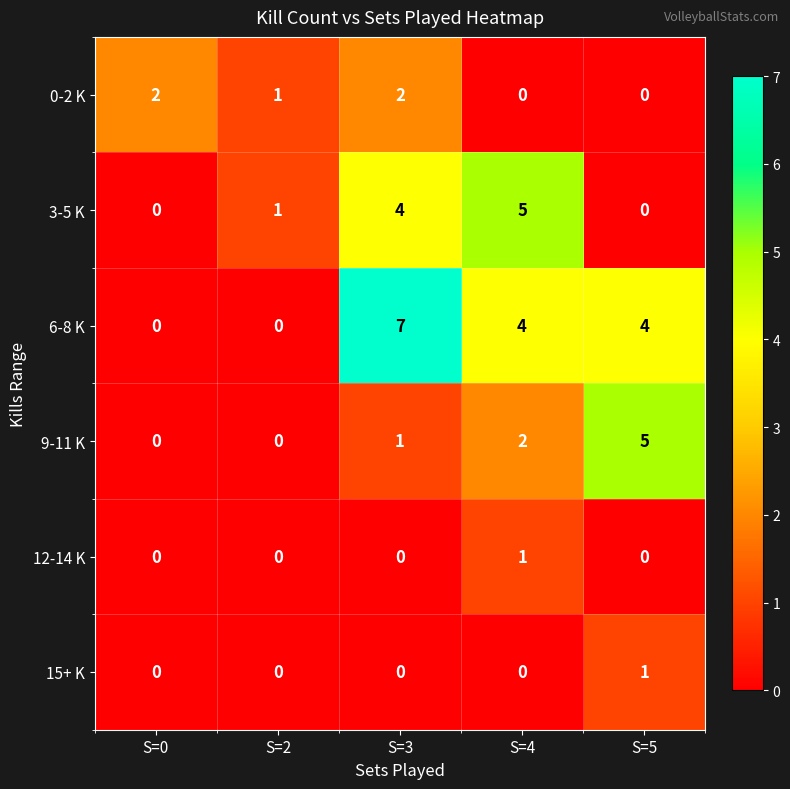

Which series has the largest range (max minus min)?

6-8 K